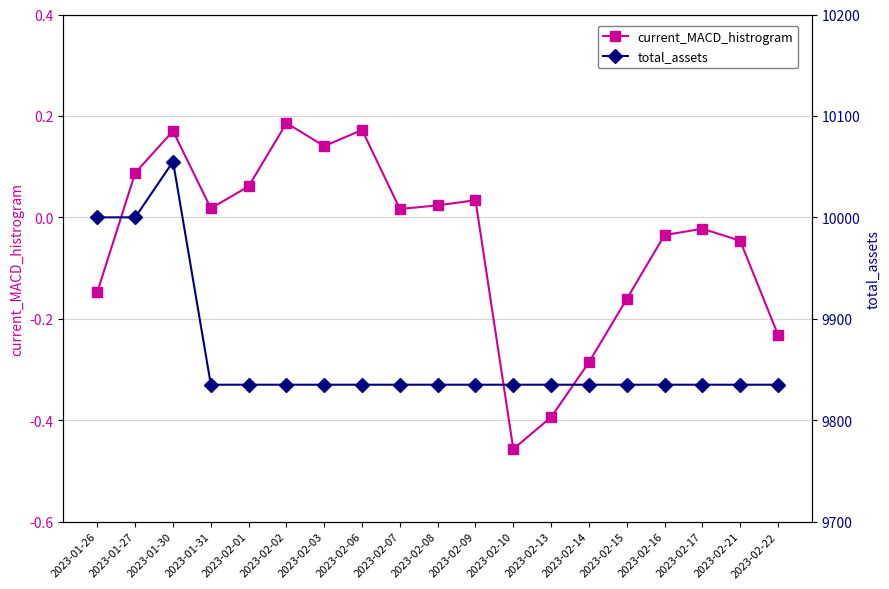

Between 2023-02-02 and 2023-02-03, which series saw the biggest shift?

current_MACD_histrogram